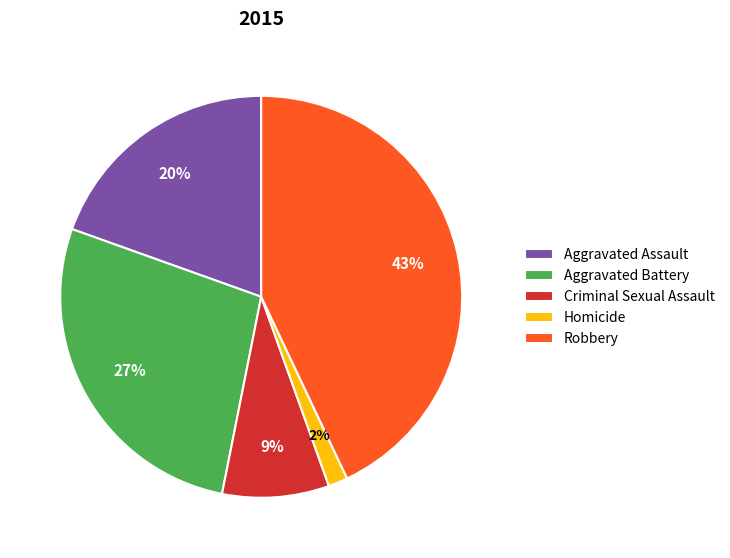

Between Aggravated Assault and Homicide, which is larger?

Aggravated Assault